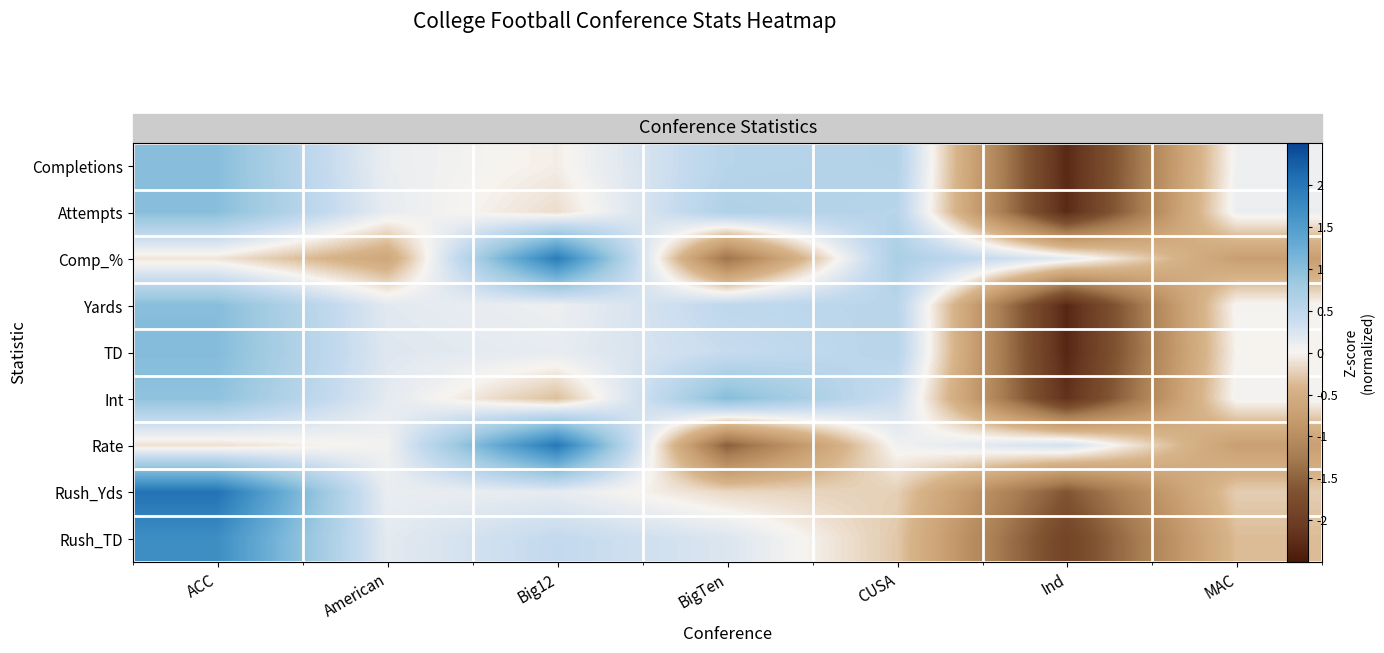

How many values in TD are below zero?

2